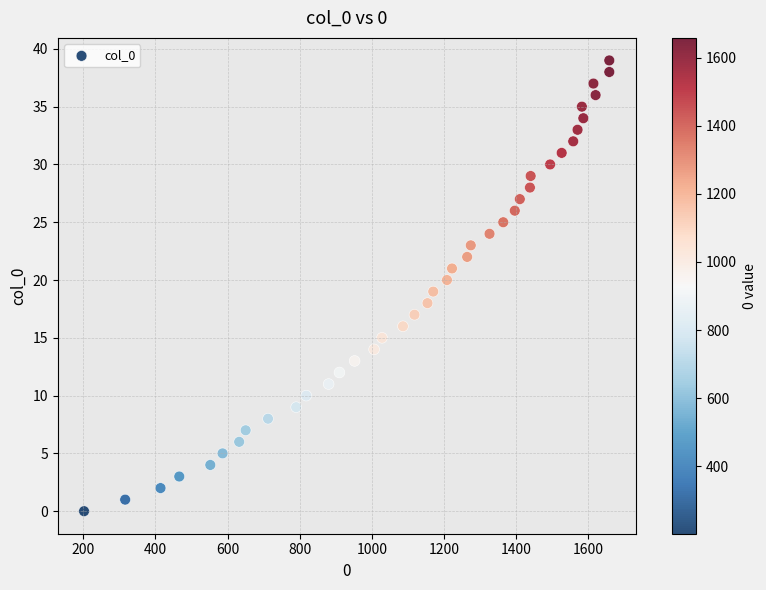

What is the range of X values (max minus min)?

1456